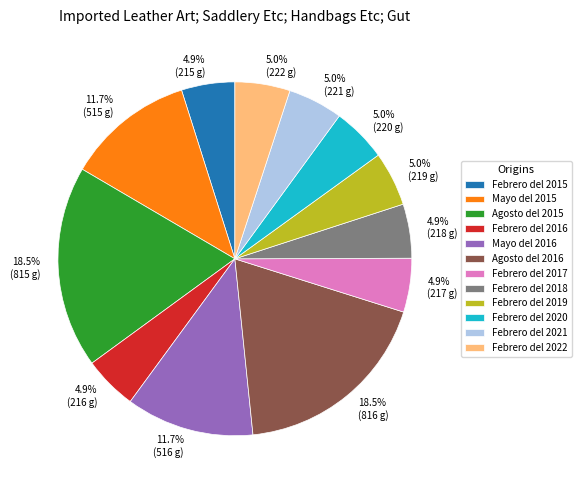

The Febrero del 2022 slice represents 11% of the pie. True or false?

False